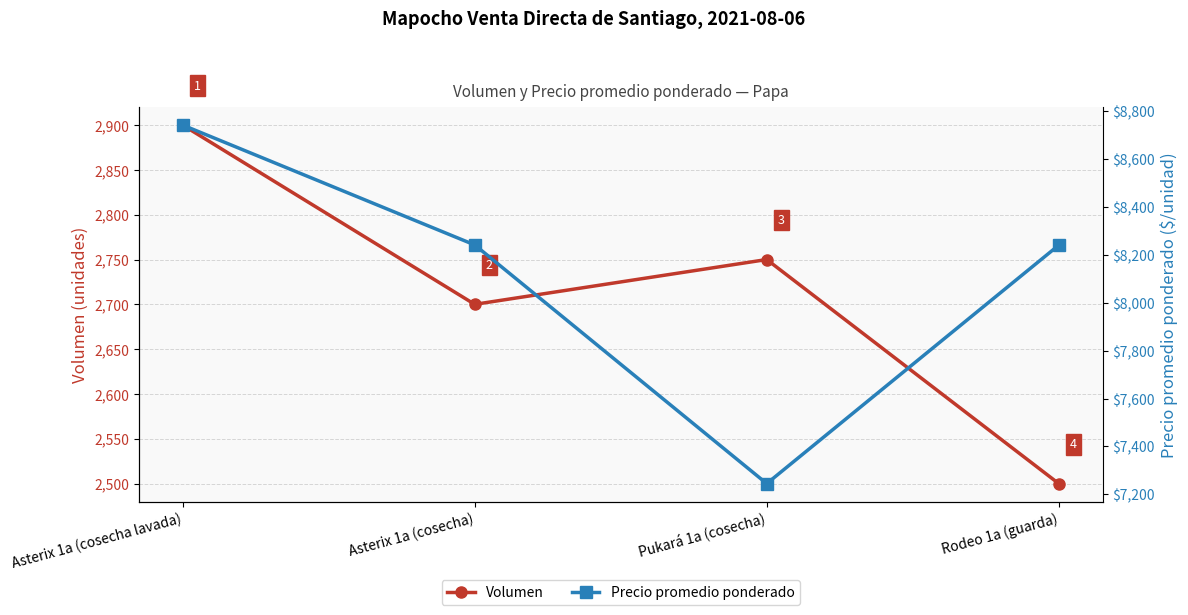

How many values in the Precio promedio ponderado series exceed 8241?

1